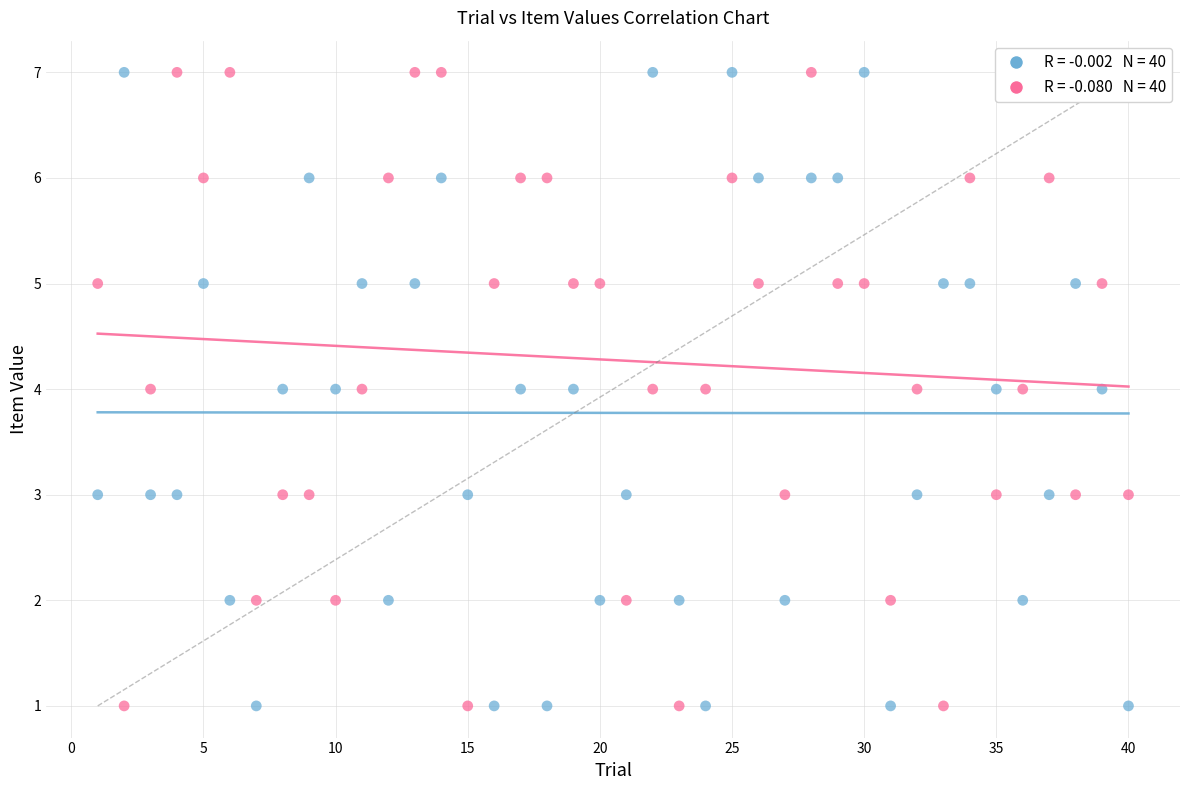

Across all data points, what is the range of X values (max minus min)?

39